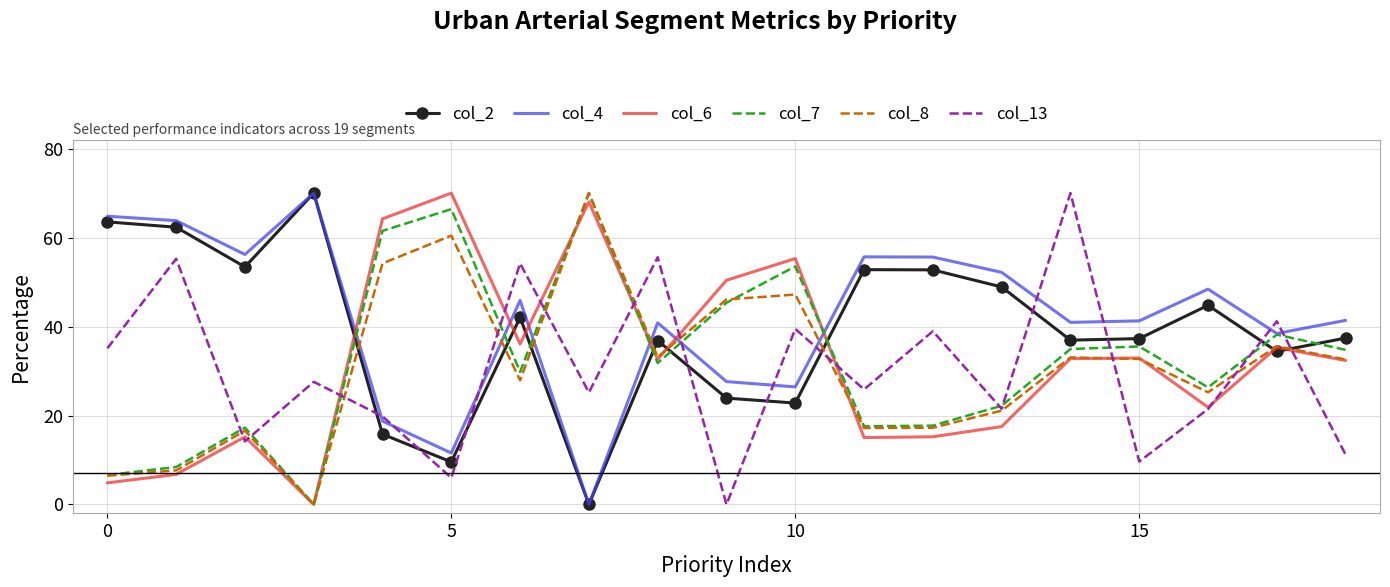

How many times do col_2 and col_13 cross each other?

10